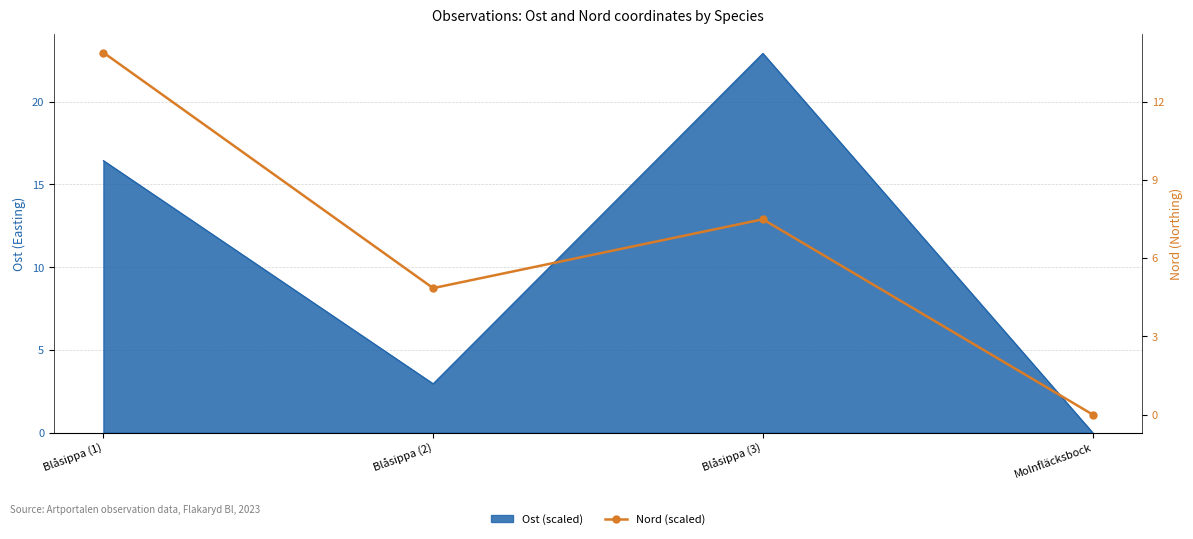

At which label is the value closest to 6?

Blåsippa (2)